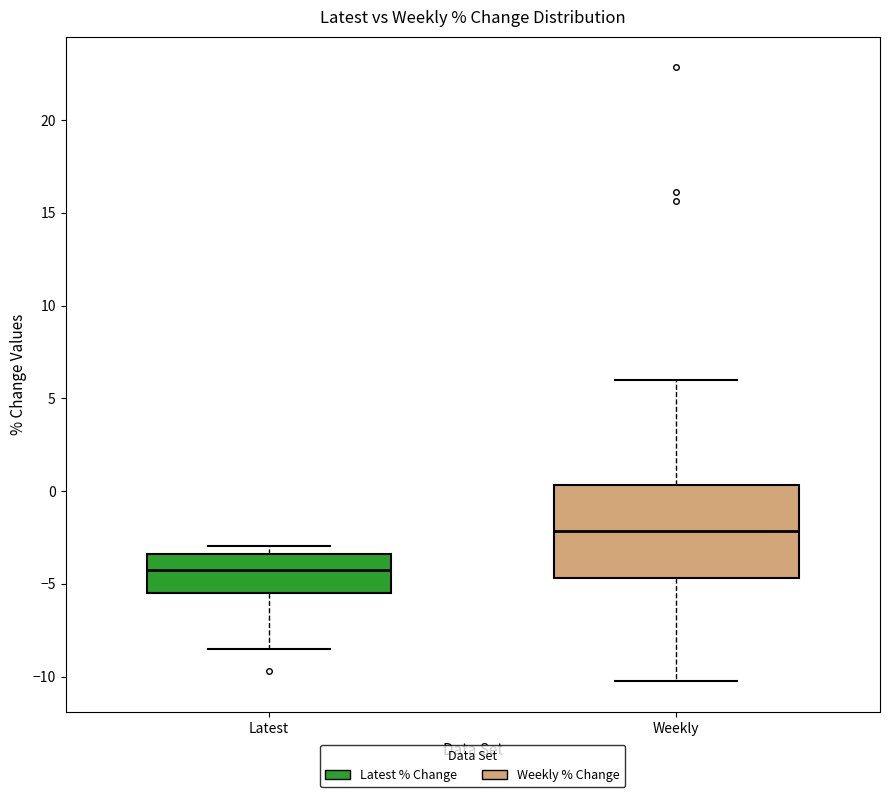

Reading left to right, transcribe this box plot: for each box, give where its median line is, the range the box spans, and where its two whiskers end, as read against the y-axis. The values are not printed on the chart, so give them approximately, as read against the axis.

Latest: median -4.0, box -5.5 to -3.5, whiskers -8.5 to -3.0
Weekly: median -2.0, box -4.5 to 0.5, whiskers -10.5 to 6.0